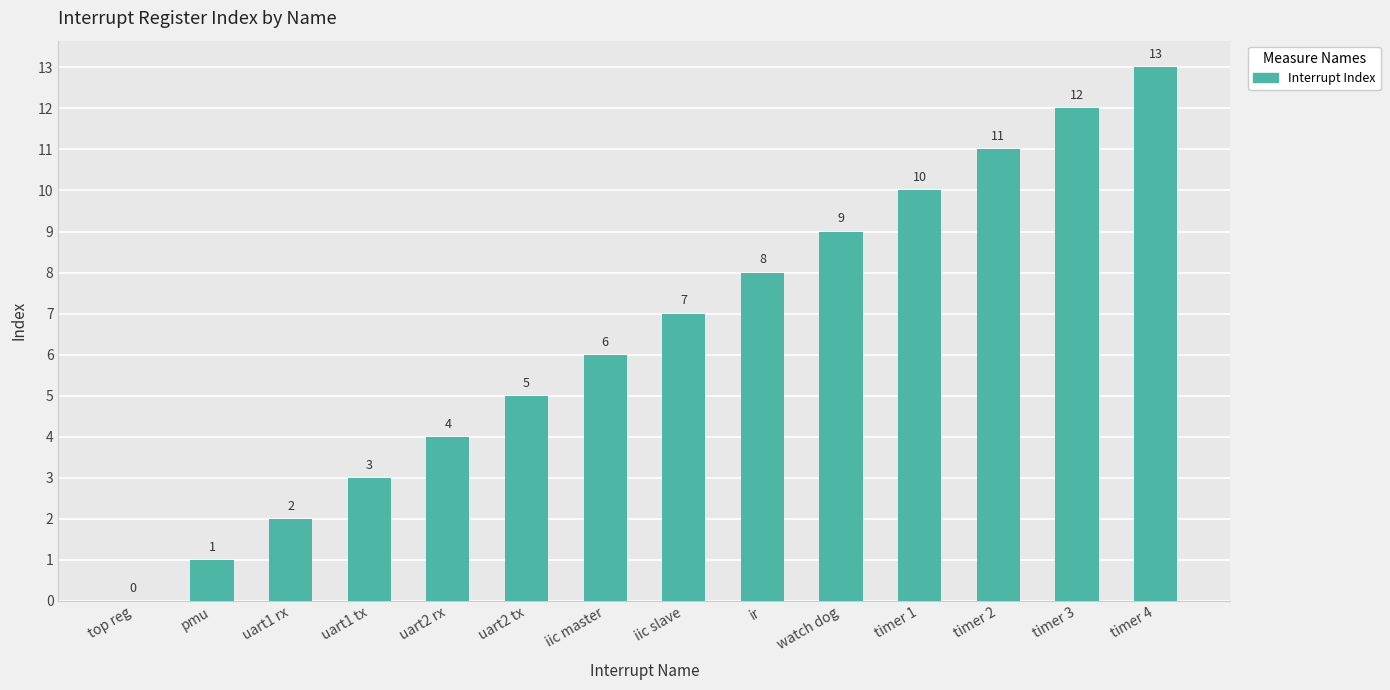

The value at timer 2 is 18. True or false?

False